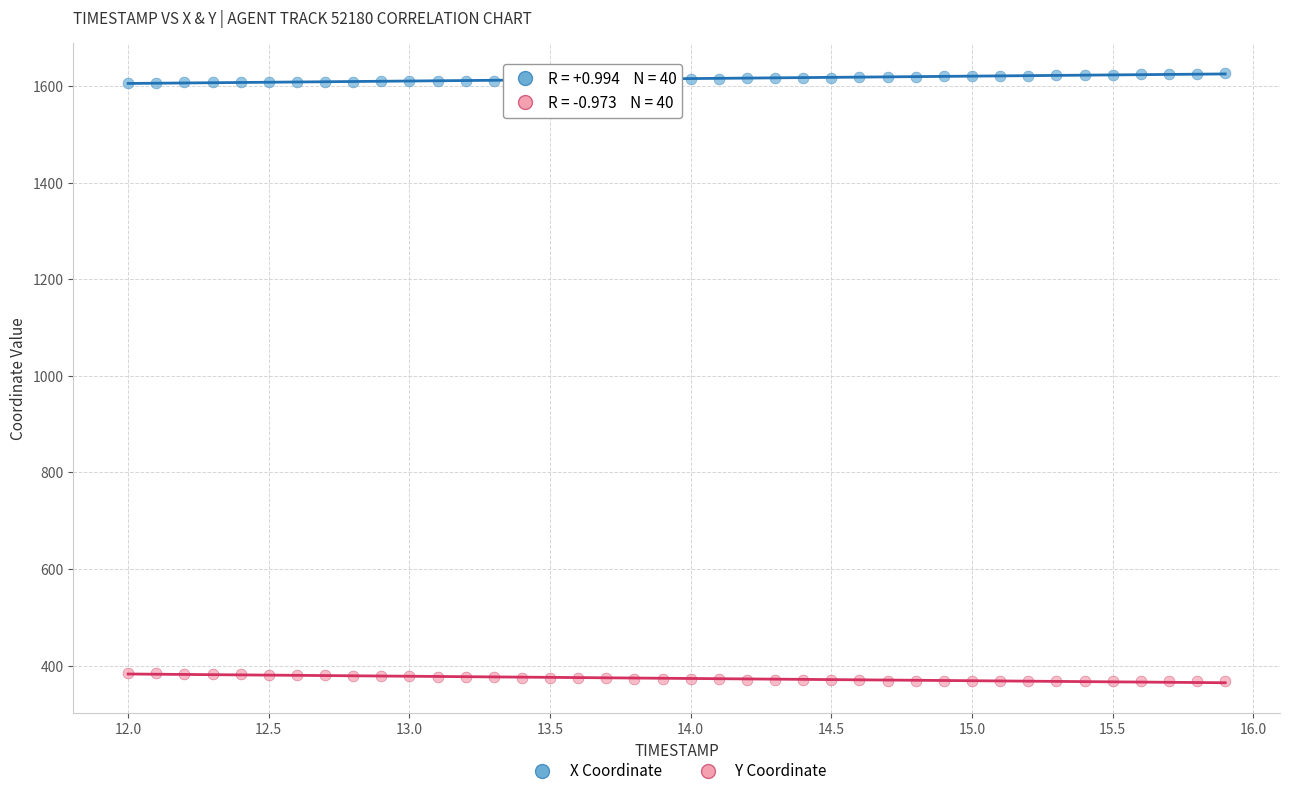

Which series reaches the minimum Y coordinate?

Y Coordinate